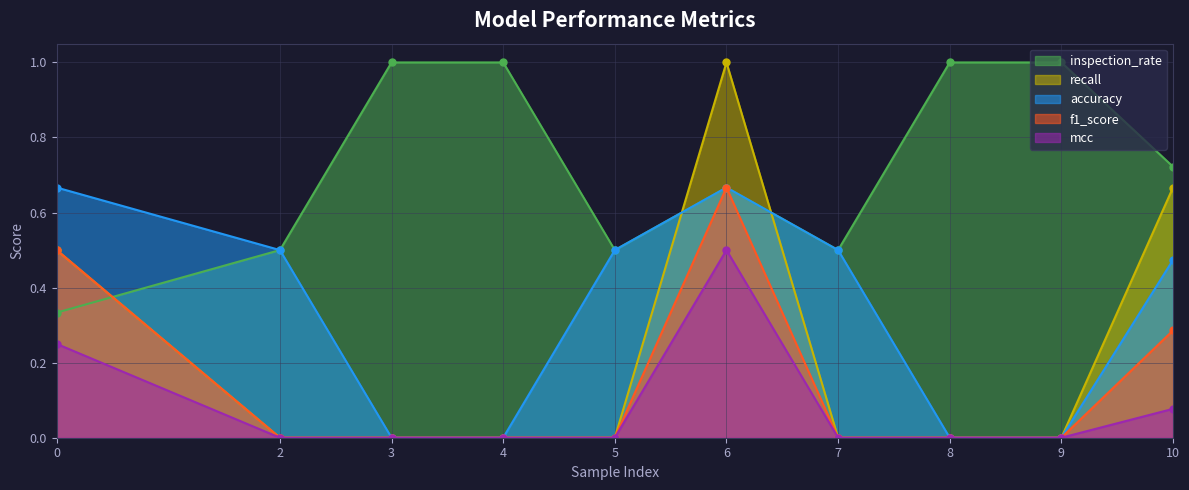

What value does the recall series have at 0?

0.5